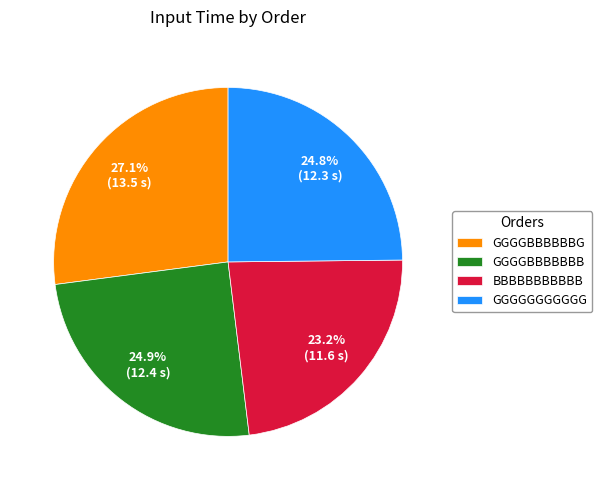

To the nearest percent, what portion does BBBBBBBBBBB represent?

23%